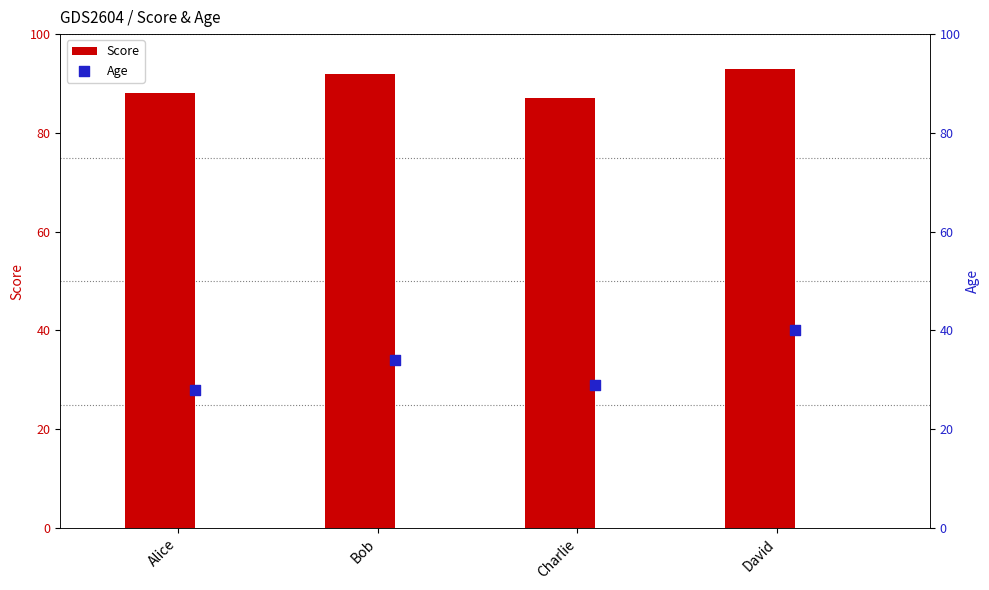

Which series contains the highest Y value?

Score